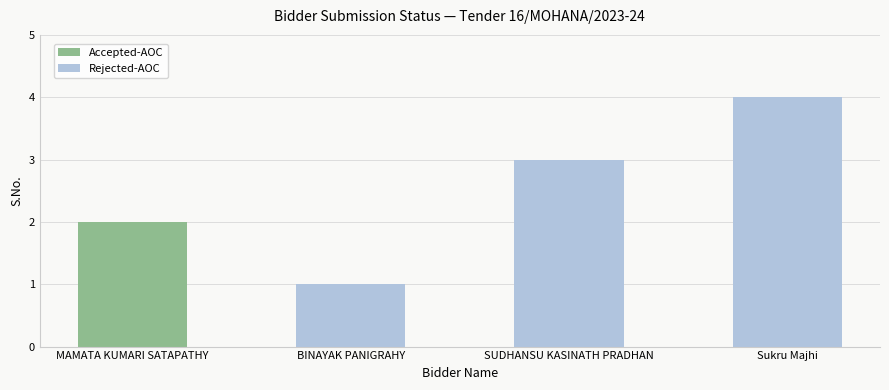

The Rejected-AOC series shows 2 at SUDHANSU KASINATH PRADHAN. True or false?

False